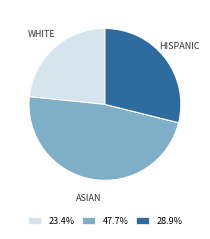

Do 23.4% and 28.9% together represent more than half of the pie?

Yes